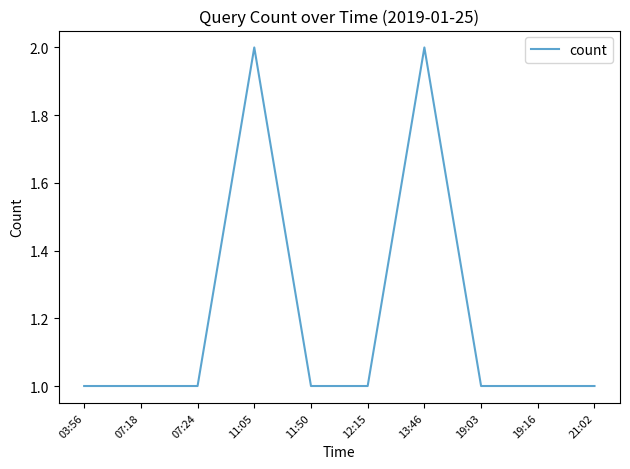

What is the difference between the values at 13:46 and 07:24?

1